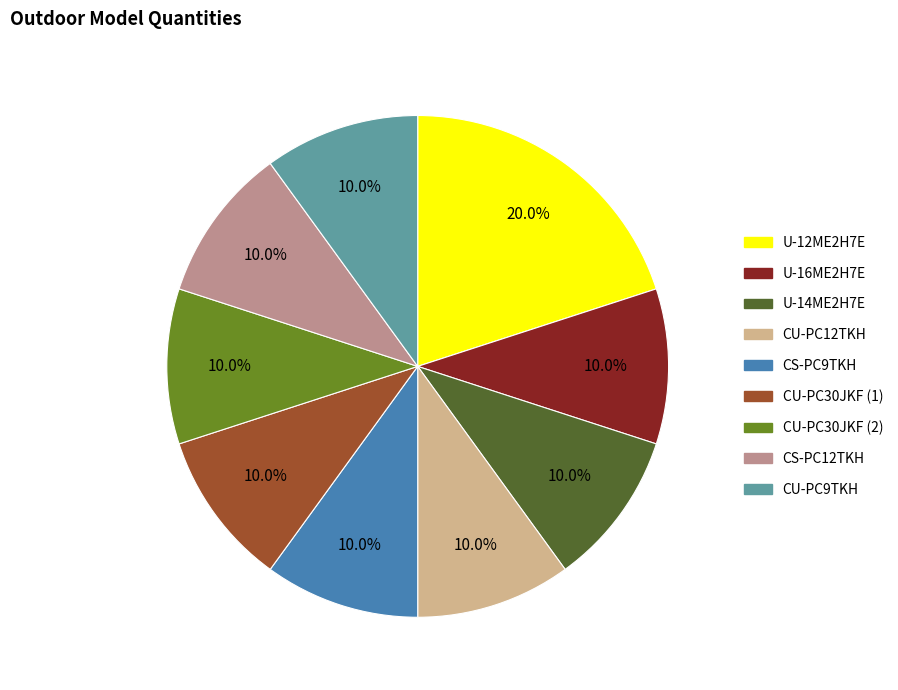

How many slices are in this pie chart?

9